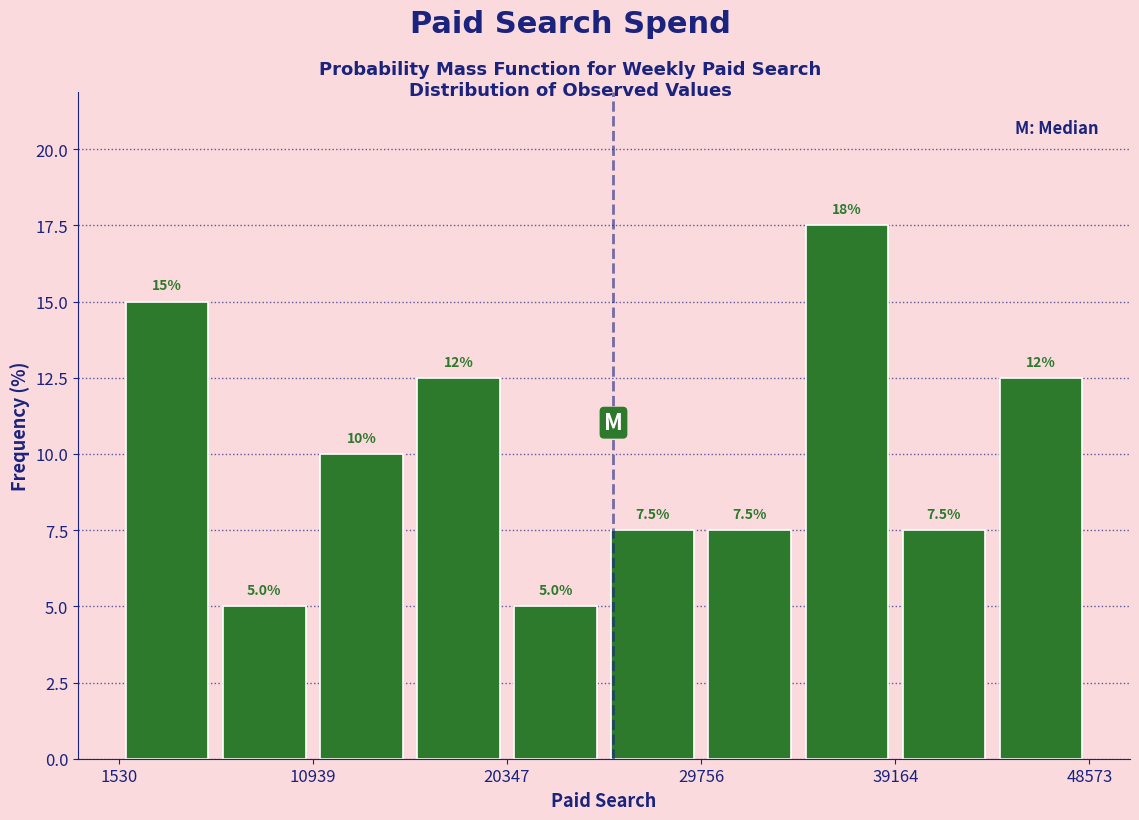

Which range on the x-axis has the tallest bar?

34000 to 39000